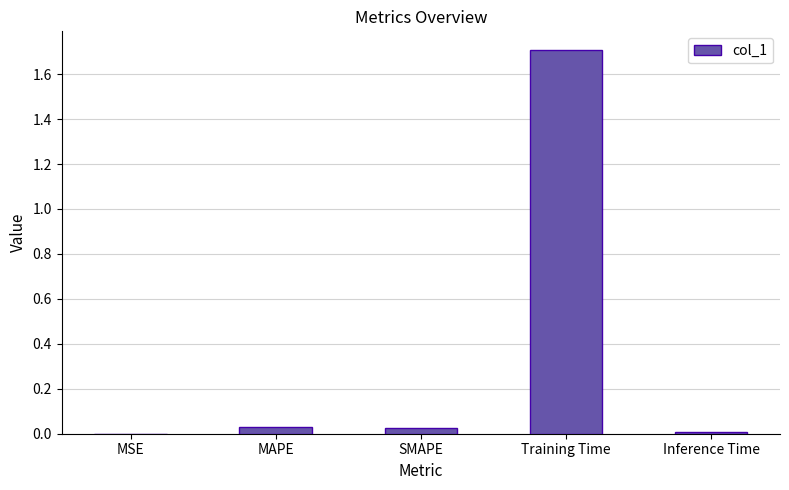

Which label corresponds to the largest value in the chart?

Training Time